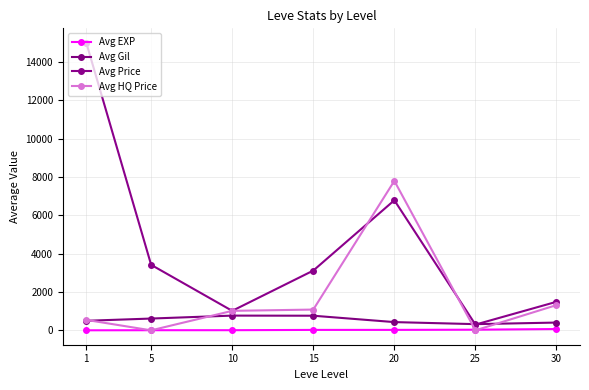

True or false: Avg Price and Avg Gil intersect in this chart.

True